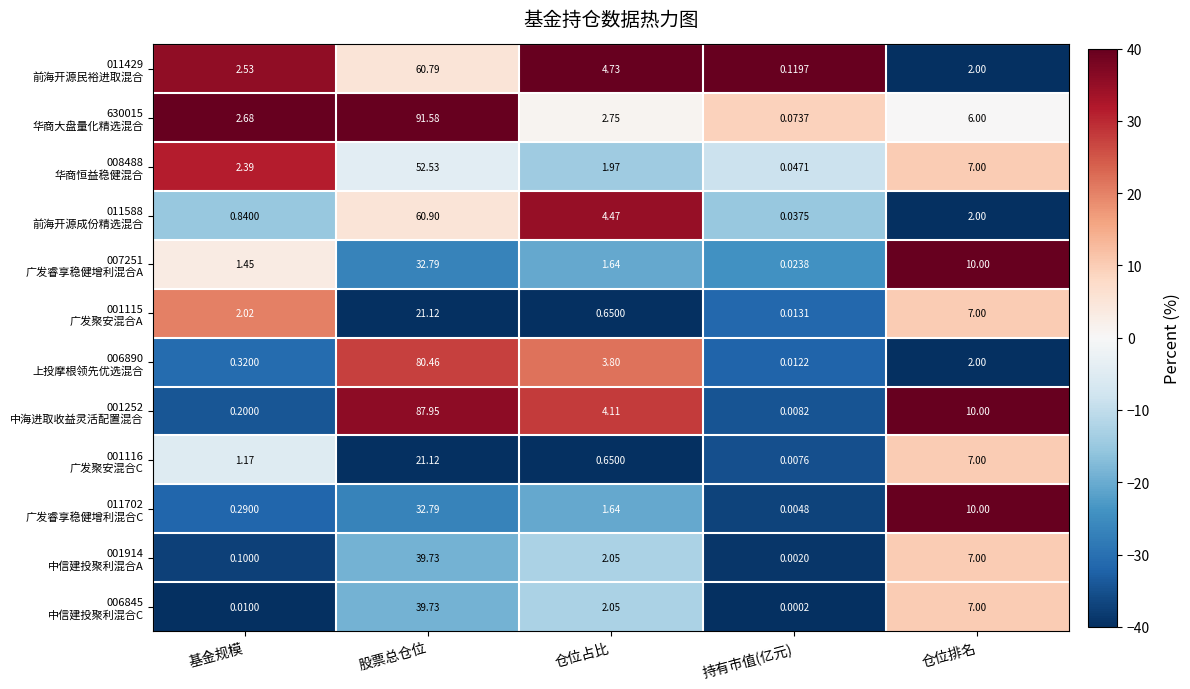

Which label corresponds to the largest value in the chart?

股票总仓位